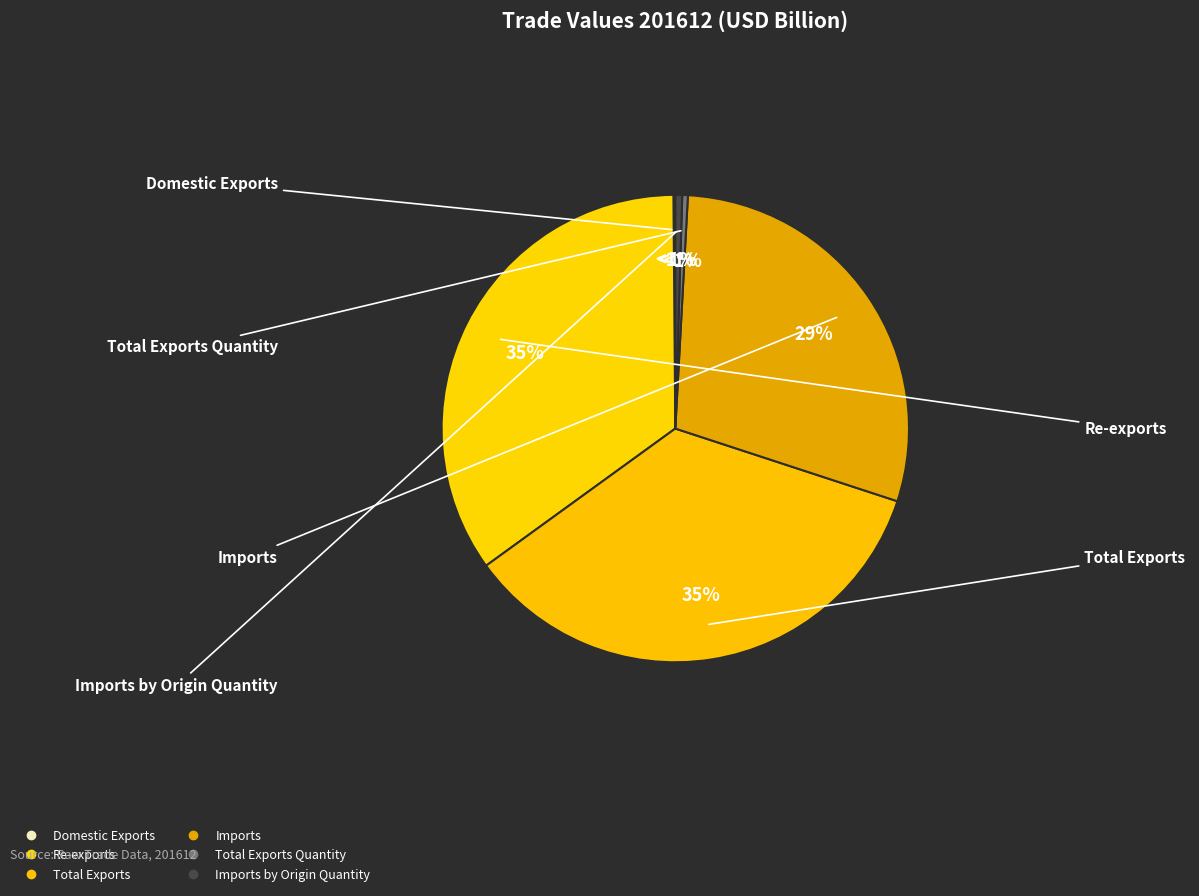

Which has a higher value, Imports or Imports by Origin Quantity?

Imports